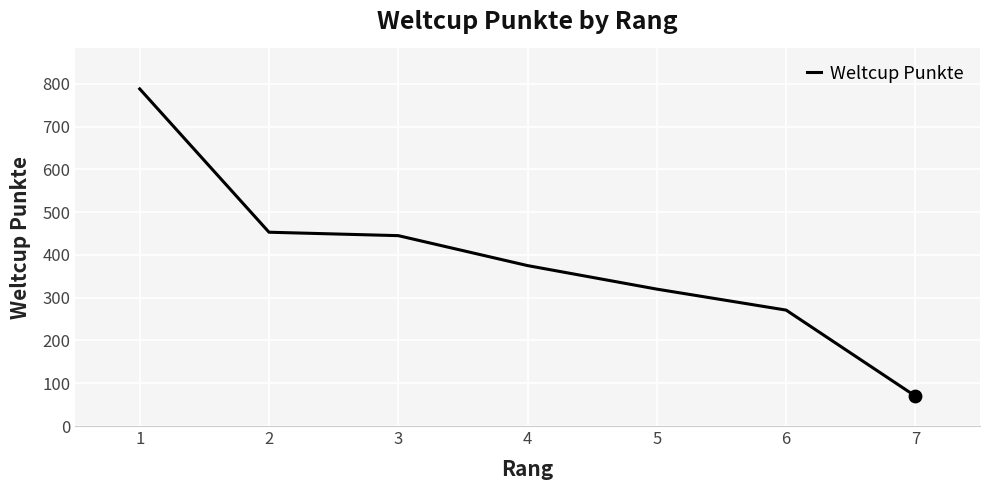

What is the change in value from 4 to 6?

-104